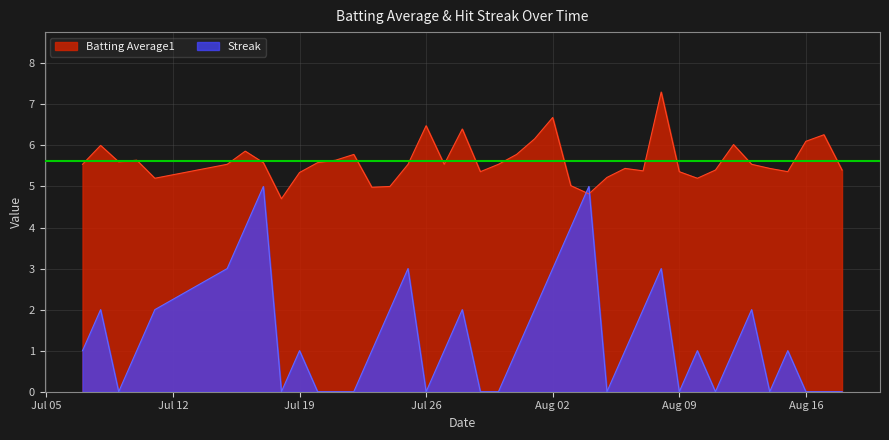

What are all the series names shown in the legend?

Batting Average1, Streak